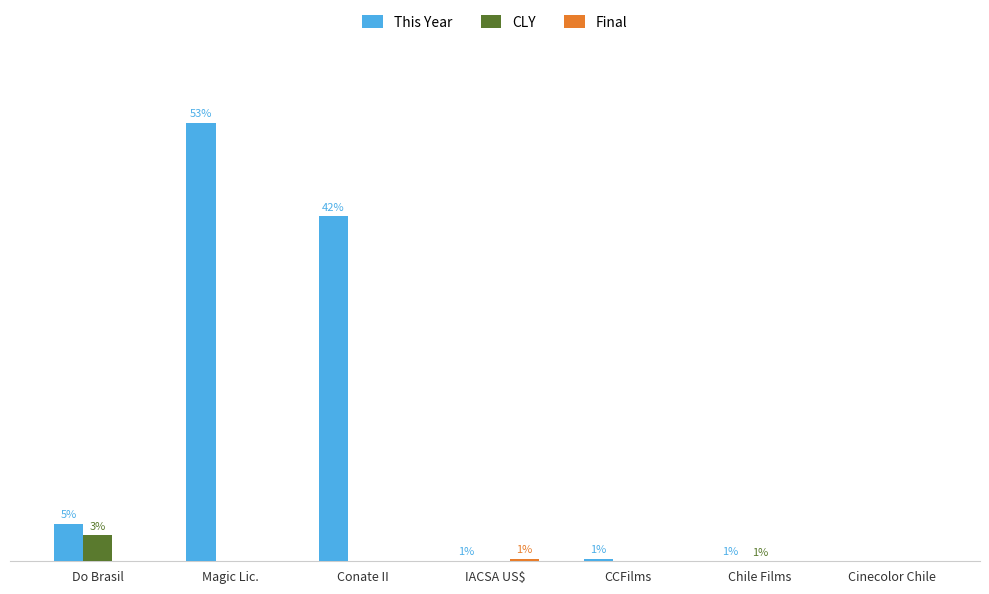

Rank the categories by This Year value from lowest to highest.

Cinecolor Chile, IACSA US$, Chile Films, CCFilms, Do Brasil, Conate II, Magic Lic.